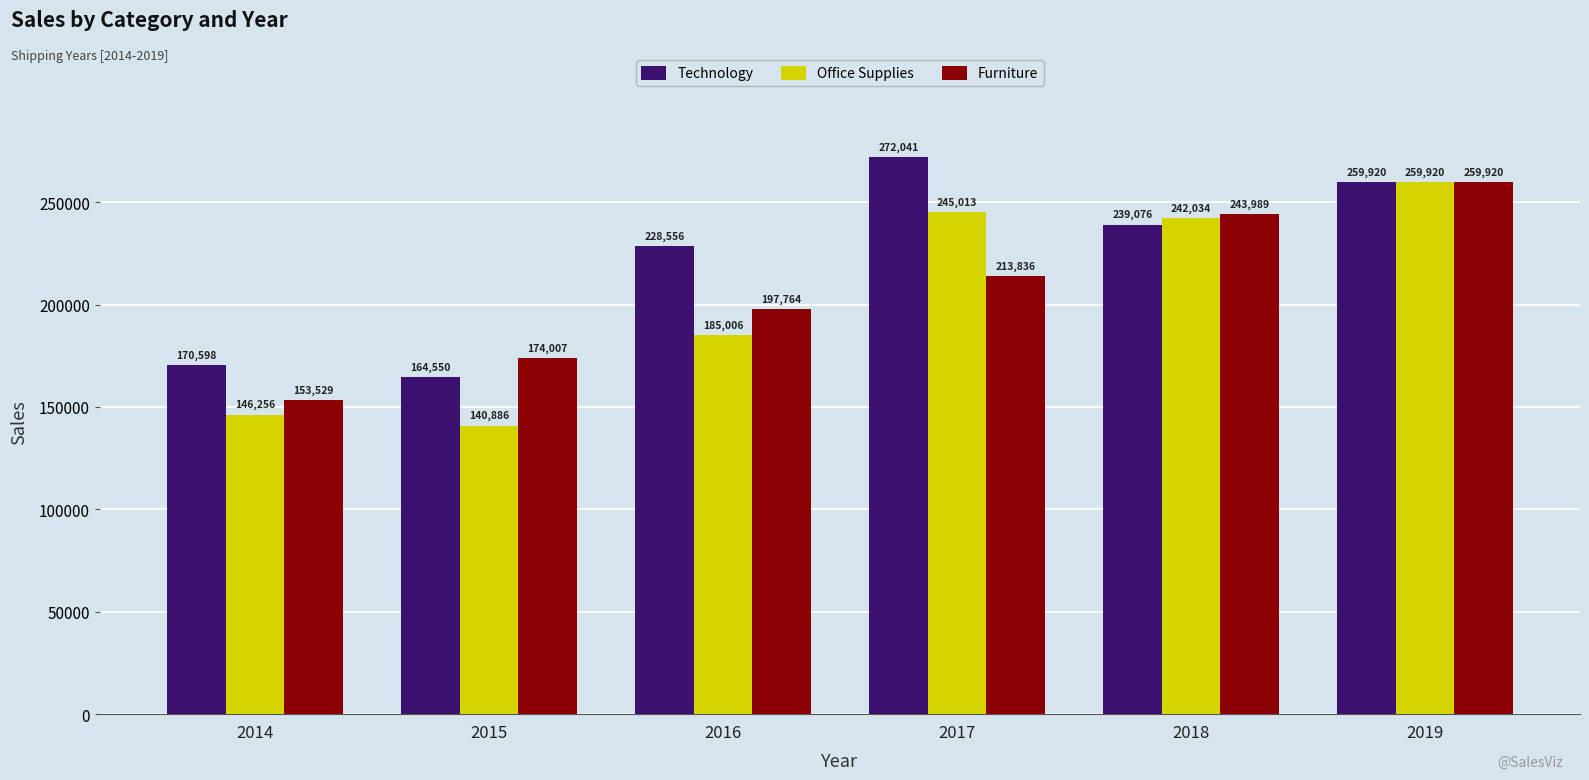

What is the total value across all series at 2016?

611326